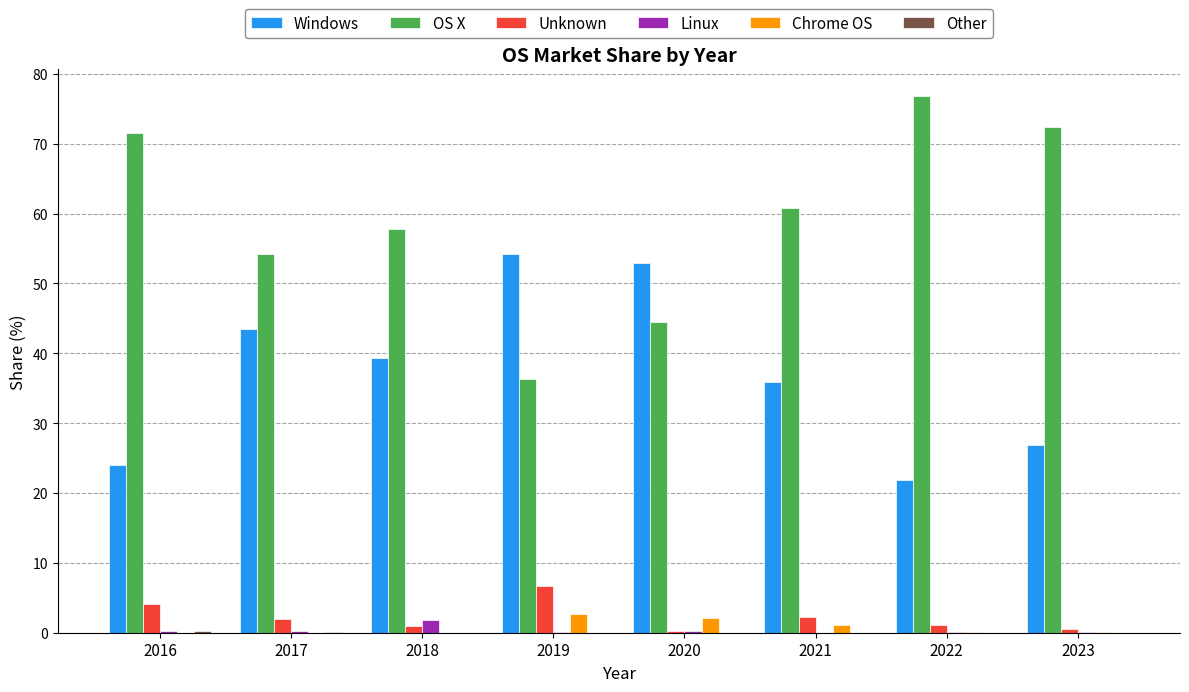

How many series are shown in this chart?

6